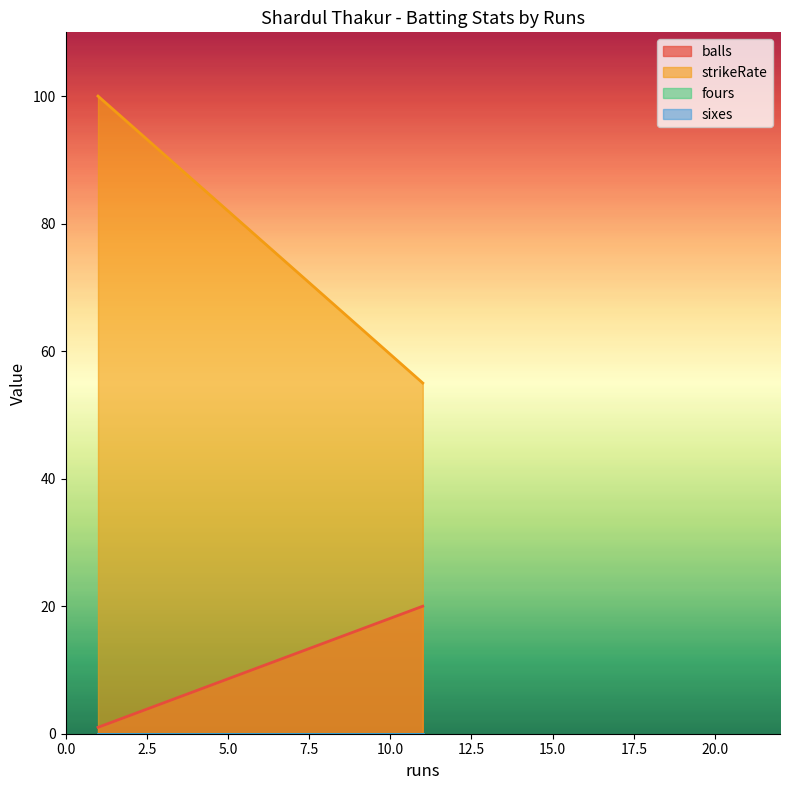

What is the maximum value shown in the chart?

100